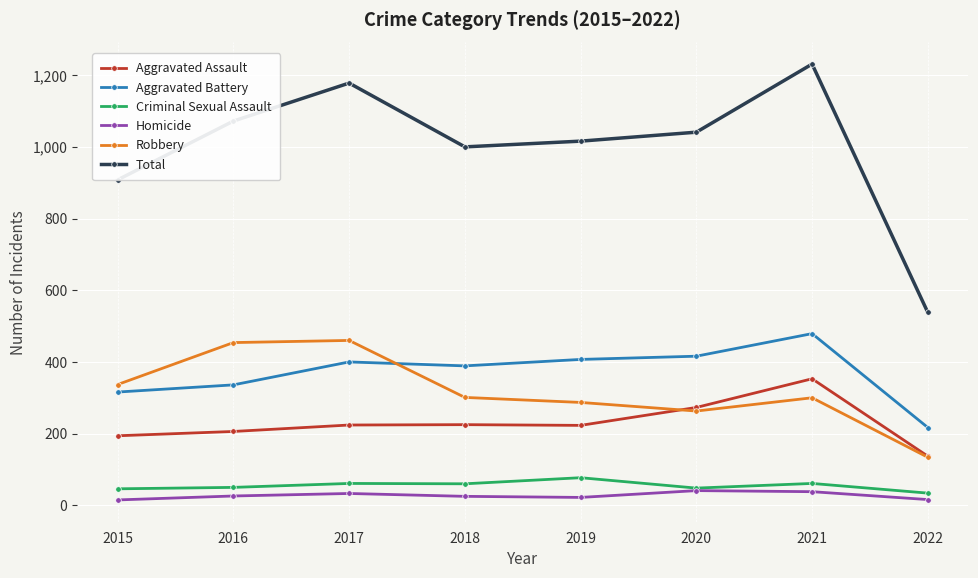

True or false: Aggravated Assault has a value of 225 at 2018.

True